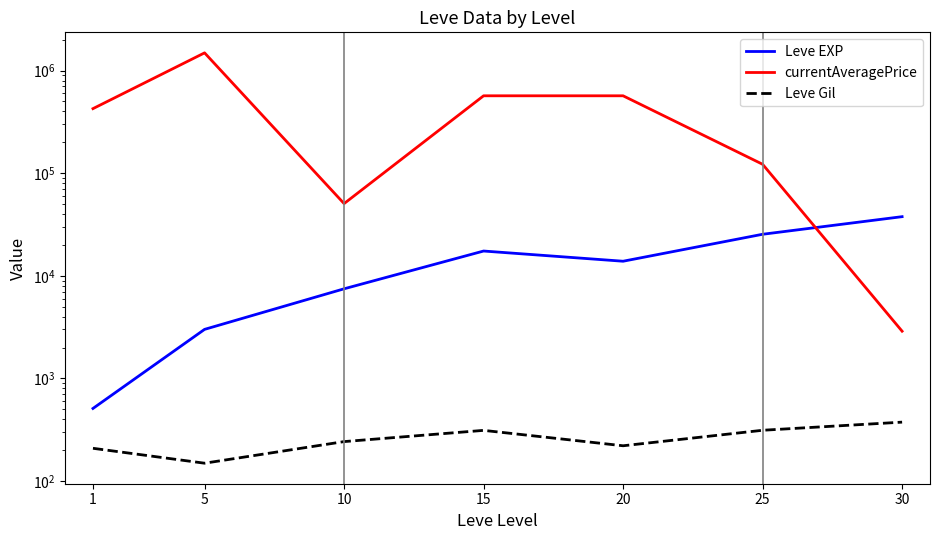

What is the difference between the currentAveragePrice values at 15 and 30?

565160.0